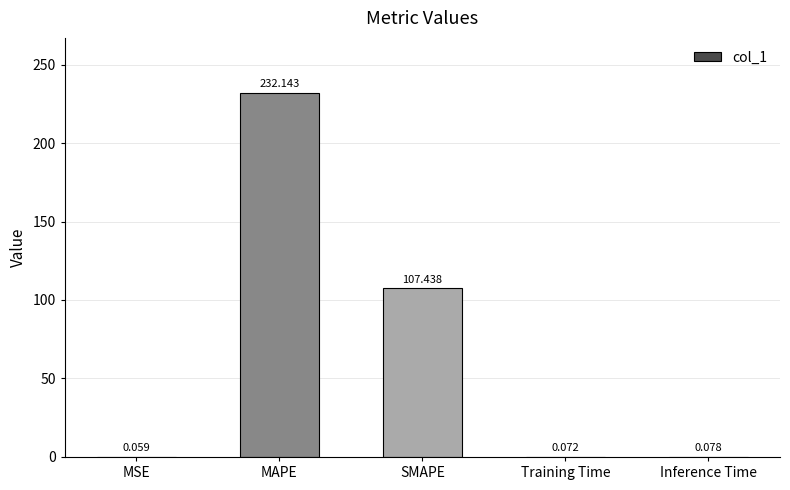

What is the average value?

68.0